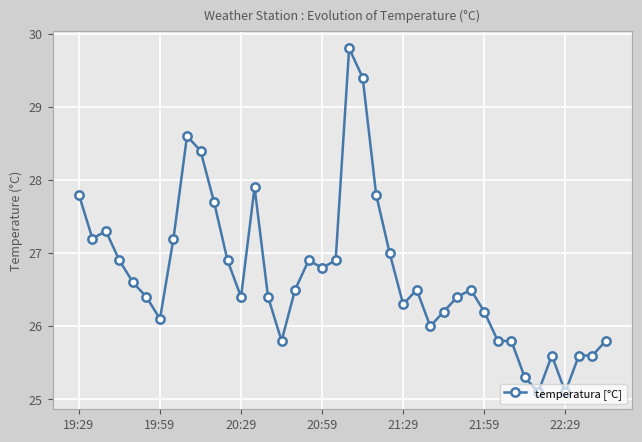

What is the value of the 12th point from the left?

26.9